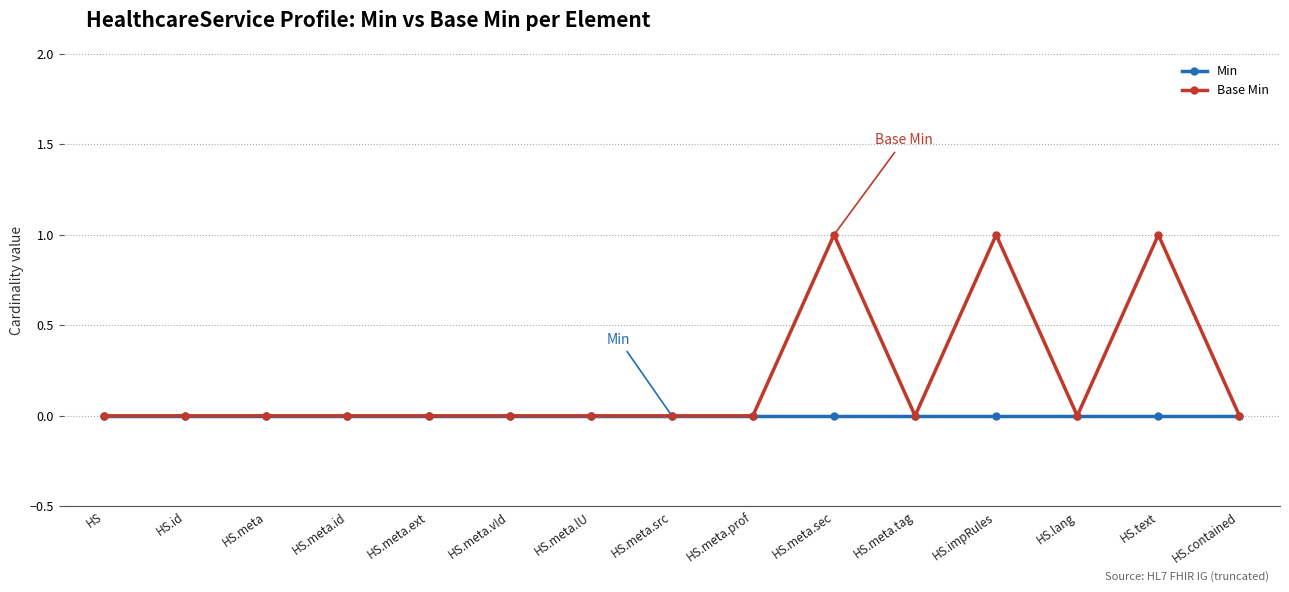

Rank the series by their average value, from highest to lowest.

Base Min, Min